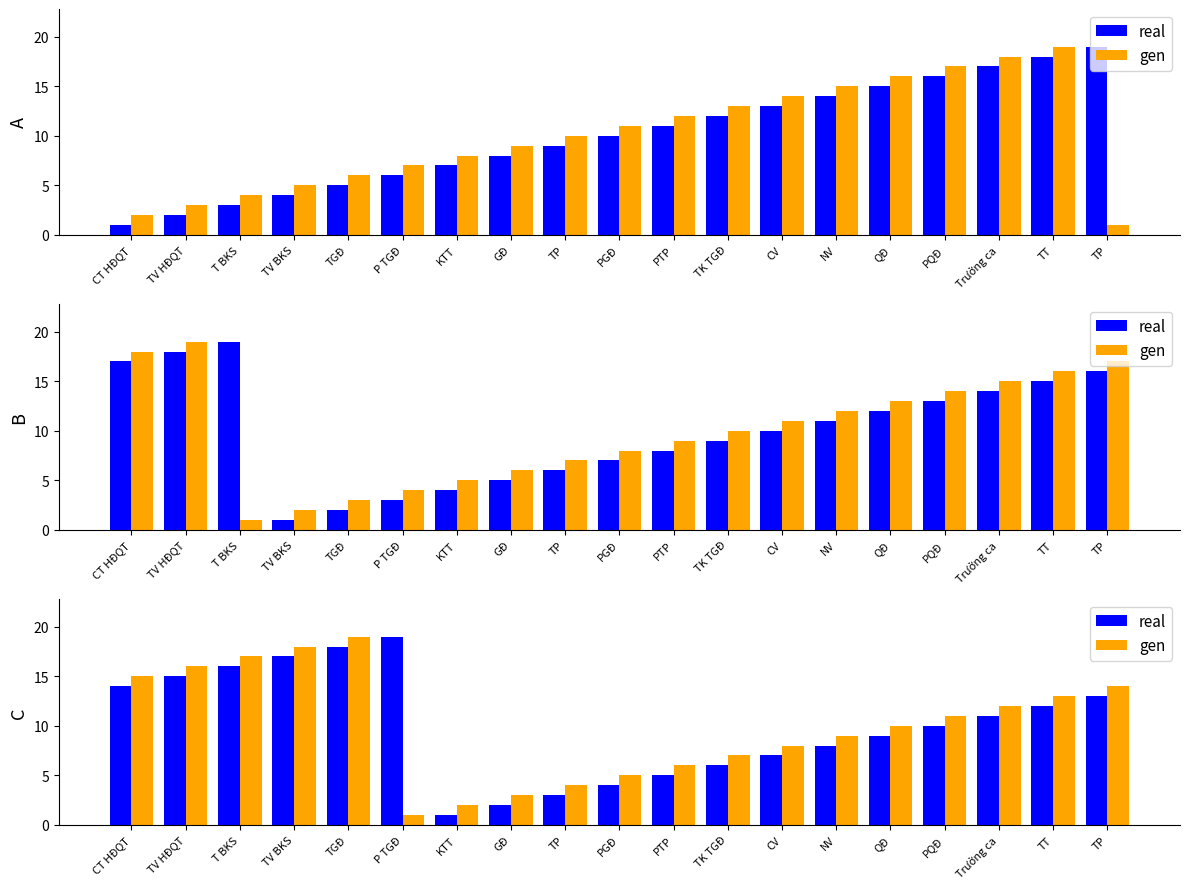

At which category is the sum across all series the highest?

TGĐ